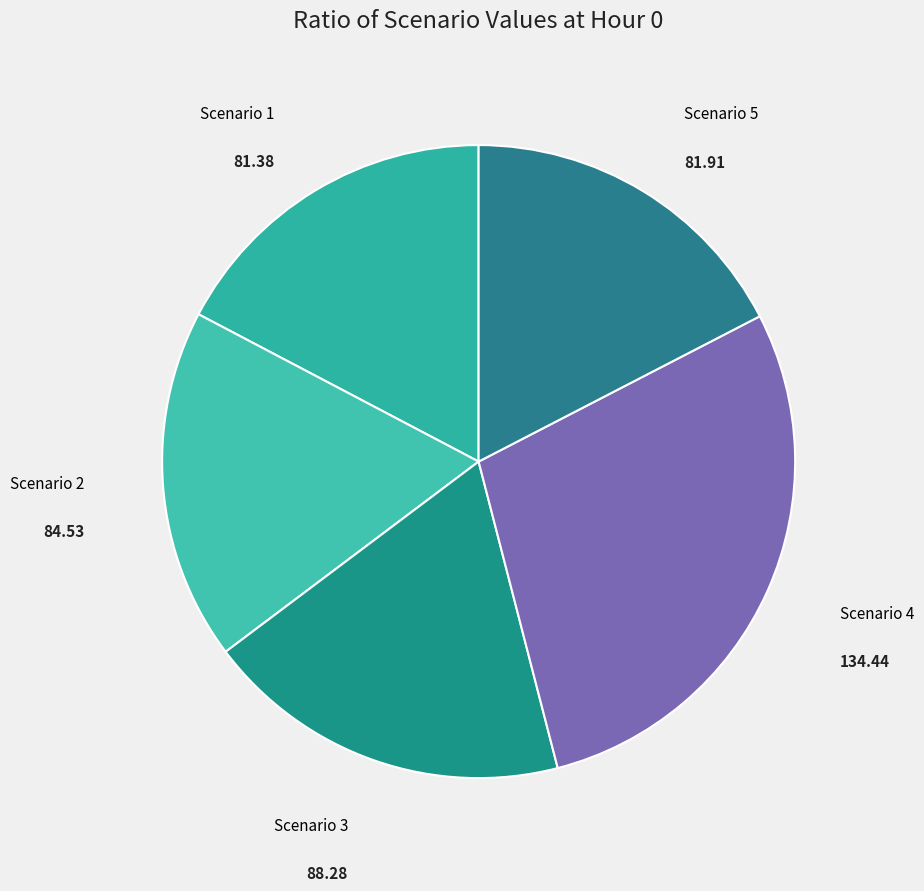

Combined, do Scenario 2 and Scenario 4 account for over 50%?

No